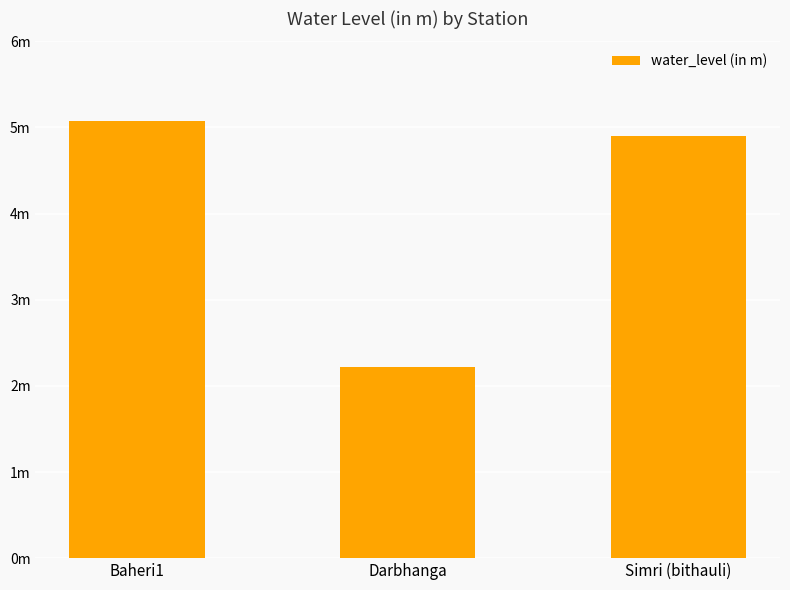

The chart shows a value of 2.2 at Darbhanga. True or false?

True